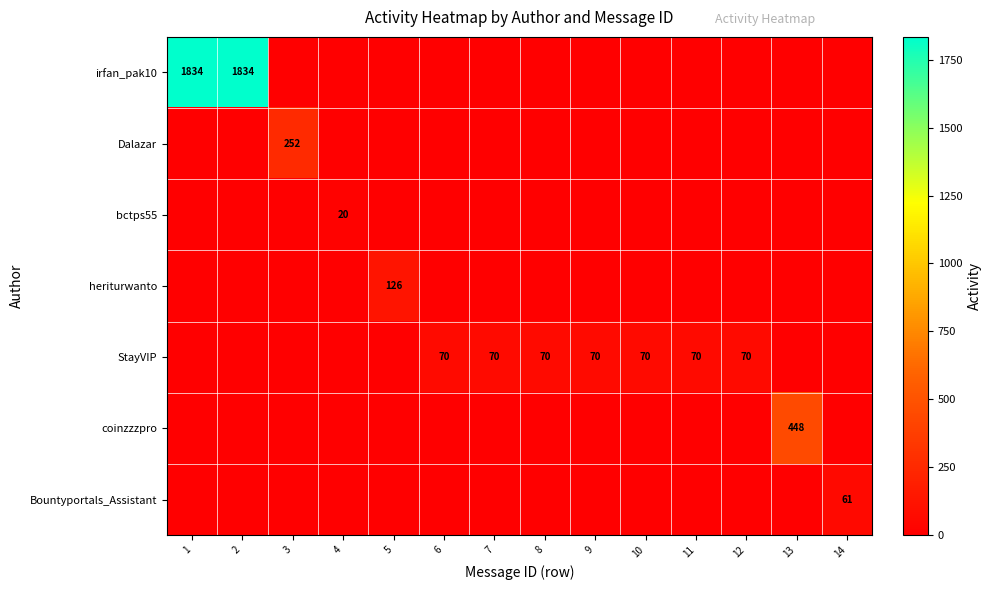

Which series has the largest total across all categories?

irfan_pak10